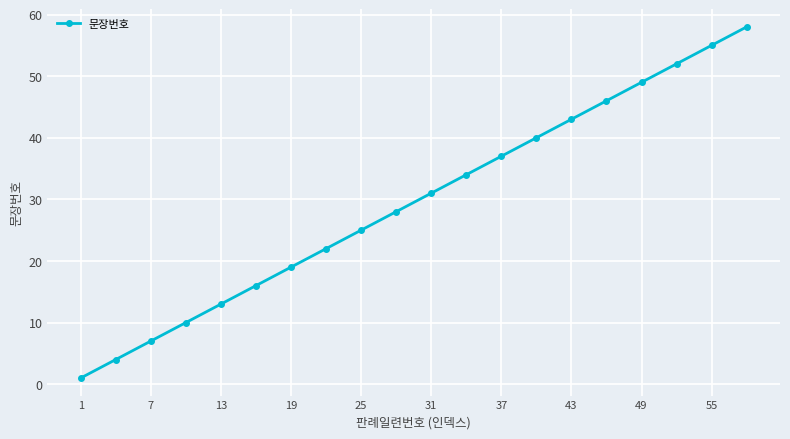

True or false: there are more than 0 points higher than both neighbors.

False